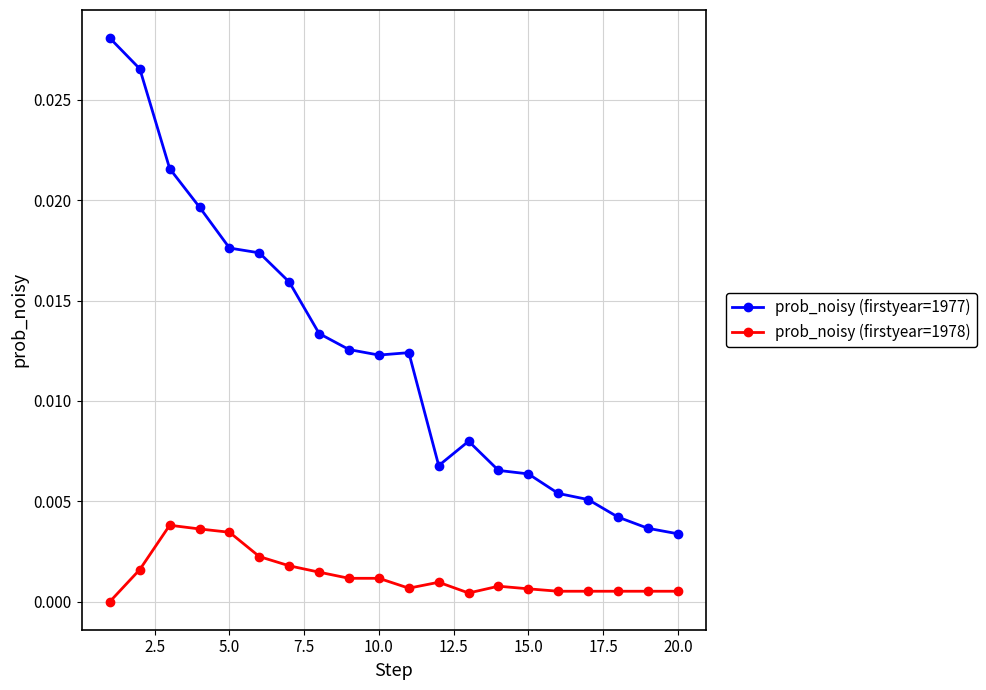

In prob_noisy (firstyear=1977), how many points are lower than both neighbors (excluding endpoints)?

2